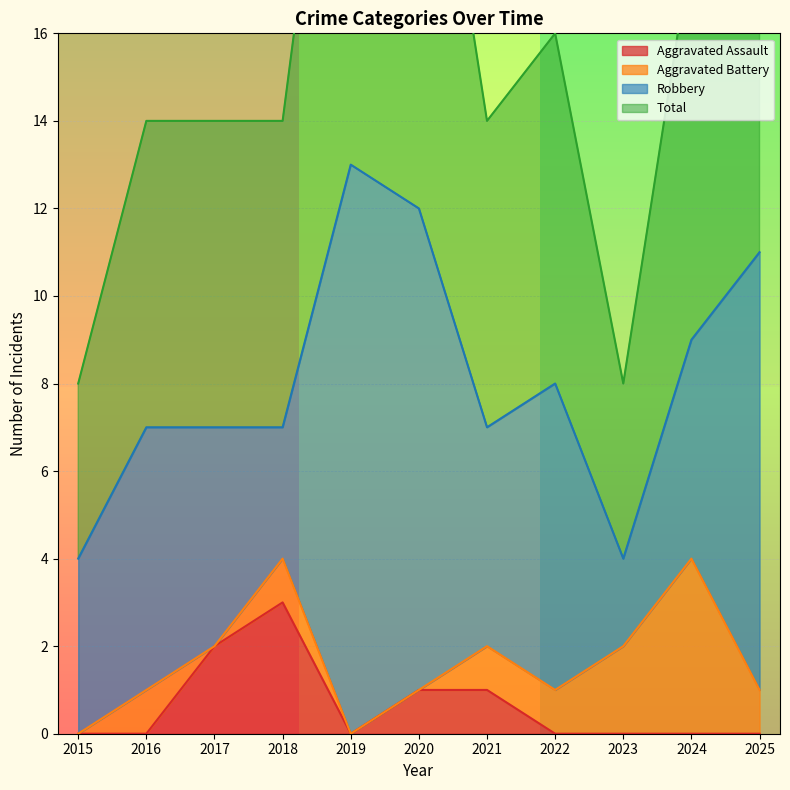

How many values in the Aggravated Assault series exceed 0?

4